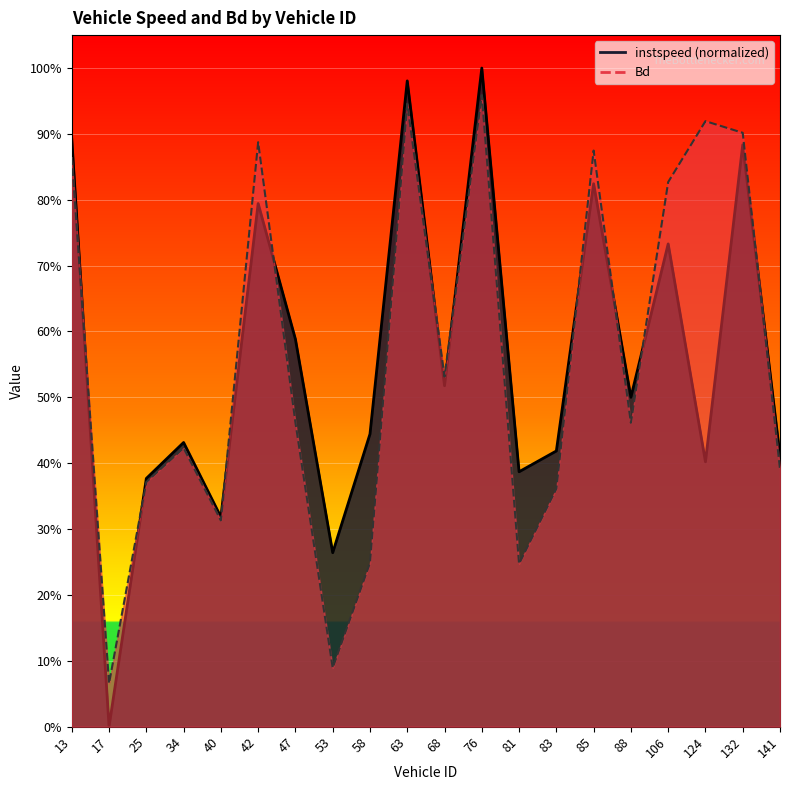

The value of Bd at 53 is 0.1. True or false?

True